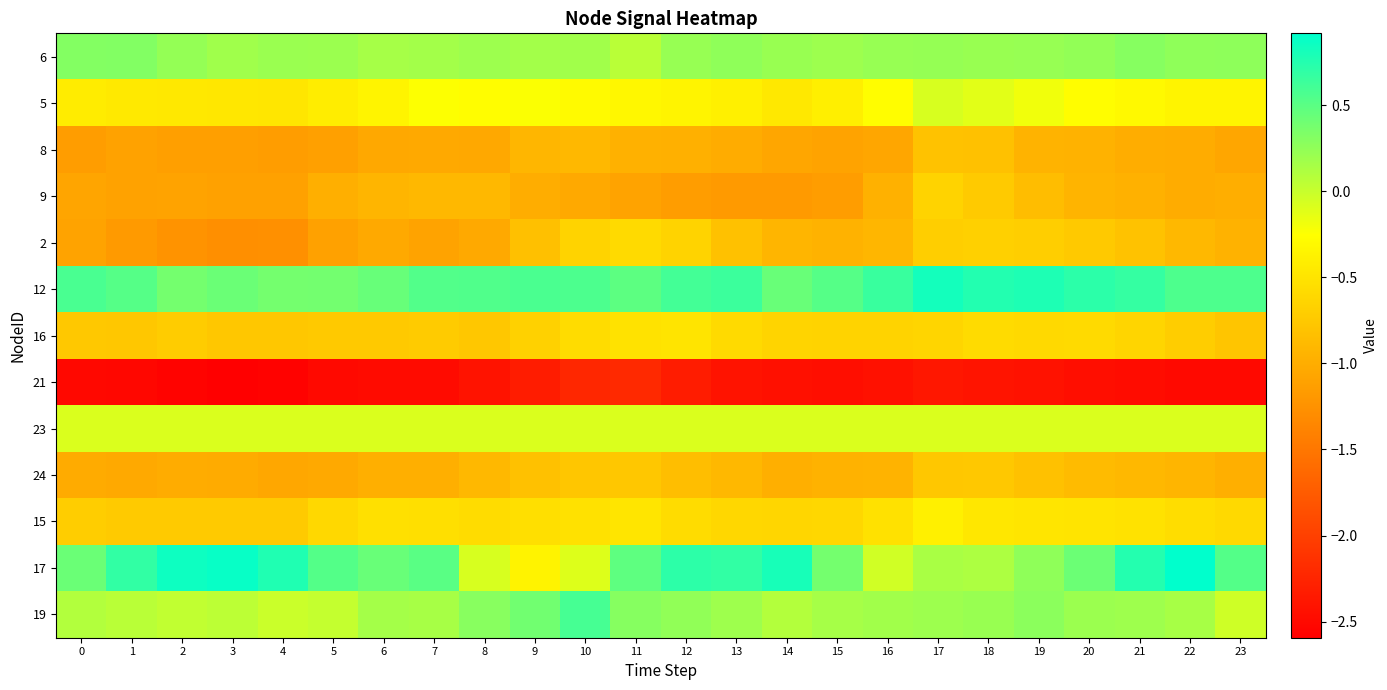

Reading right to left, transcribe all the data shown in this chart.

6: 23=0.3	22=0.3	21=0.3	20=0.2	19=0.2	18=0.2	17=0.2	16=0.2	15=0.2	14=0.2	13=0.3	12=0.2	11=0.1	10=0.2	9=0.2	8=0.2	7=0.2	6=0.2	5=0.2	4=0.2	3=0.2	2=0.2	1=0.3	0=0.3
5: 23=-0.4	22=-0.3	21=-0.3	20=-0.3	19=-0.2	18=-0.1	17=-0.1	16=-0.3	15=-0.4	14=-0.5	13=-0.4	12=-0.3	11=-0.3	10=-0.3	9=-0.2	8=-0.3	7=-0.2	6=-0.4	5=-0.4	4=-0.5	3=-0.5	2=-0.5	1=-0.4	0=-0.4
8: 23=-1.1	22=-1.0	21=-1.0	20=-1.0	19=-0.9	18=-0.8	17=-0.8	16=-1.1	15=-1.1	14=-1.1	13=-1.0	12=-1.0	11=-1.0	10=-0.9	9=-0.9	8=-1.0	7=-1.0	6=-1.0	5=-1.1	4=-1.1	3=-1.1	2=-1.1	1=-1.1	0=-1.1
9: 23=-1.0	22=-1.0	21=-1.0	20=-0.9	19=-0.9	18=-0.7	17=-0.7	16=-1.0	15=-1.1	14=-1.2	13=-1.2	12=-1.1	11=-1.1	10=-1.0	9=-1.0	8=-0.9	7=-0.9	6=-0.9	5=-1.0	4=-1.1	3=-1.1	2=-1.1	1=-1.1	0=-1.1
2: 23=-1.0	22=-0.9	21=-0.8	20=-0.7	19=-0.7	18=-0.7	17=-0.7	16=-0.9	15=-1.0	14=-0.9	13=-0.8	12=-0.7	11=-0.6	10=-0.7	9=-0.8	8=-1.0	7=-1.1	6=-1.0	5=-1.1	4=-1.3	3=-1.3	2=-1.2	1=-1.2	0=-1.1
12: 23=0.6	22=0.6	21=0.7	20=0.7	19=0.8	18=0.8	17=0.8	16=0.7	15=0.5	14=0.4	13=0.6	12=0.6	11=0.5	10=0.6	9=0.6	8=0.5	7=0.5	6=0.4	5=0.4	4=0.4	3=0.4	2=0.4	1=0.5	0=0.6
16: 23=-0.8	22=-0.7	21=-0.6	20=-0.6	19=-0.6	18=-0.6	17=-0.6	16=-0.7	15=-0.7	14=-0.6	13=-0.6	12=-0.5	11=-0.5	10=-0.6	9=-0.7	8=-0.8	7=-0.7	6=-0.7	5=-0.7	4=-0.8	3=-0.8	2=-0.7	1=-0.8	0=-0.8
21: 23=-2.5	22=-2.5	21=-2.5	20=-2.5	19=-2.4	18=-2.4	17=-2.4	16=-2.4	15=-2.5	14=-2.4	13=-2.4	12=-2.3	11=-2.2	10=-2.2	9=-2.3	8=-2.4	7=-2.5	6=-2.5	5=-2.5	4=-2.6	3=-2.6	2=-2.6	1=-2.5	0=-2.5
23: 23=-0.1	22=-0.1	21=-0.1	20=-0.1	19=-0.1	18=-0.1	17=-0.1	16=-0.1	15=-0.1	14=-0.1	13=-0.1	12=-0.1	11=-0.1	10=-0.1	9=-0.1	8=-0.1	7=-0.1	6=-0.1	5=-0.1	4=-0.1	3=-0.1	2=-0.1	1=-0.1	0=-0.1
24: 23=-1.0	22=-0.9	21=-0.9	20=-0.9	19=-0.8	18=-0.8	17=-0.8	16=-0.9	15=-1.0	14=-1.0	13=-0.9	12=-0.8	11=-0.8	10=-0.8	9=-0.8	8=-0.9	7=-1.0	6=-1.0	5=-1.0	4=-1.1	3=-1.0	2=-1.0	1=-1.0	0=-1.0
15: 23=-0.6	22=-0.6	21=-0.5	20=-0.5	19=-0.5	18=-0.5	17=-0.4	16=-0.5	15=-0.6	14=-0.6	13=-0.6	12=-0.6	11=-0.5	10=-0.5	9=-0.6	8=-0.6	7=-0.5	6=-0.5	5=-0.6	4=-0.7	3=-0.7	2=-0.7	1=-0.7	0=-0.7
17: 23=0.5	22=0.9	21=0.7	20=0.4	19=0.3	18=0.1	17=0.1	16=-0.0	15=0.4	14=0.8	13=0.7	12=0.7	11=0.5	10=-0.1	9=-0.4	8=-0.1	7=0.5	6=0.4	5=0.5	4=0.8	3=0.9	2=0.8	1=0.7	0=0.4
19: 23=-0.0	22=0.1	21=0.2	20=0.2	19=0.3	18=0.2	17=0.2	16=0.2	15=0.1	14=0.1	13=0.2	12=0.2	11=0.3	10=0.6	9=0.4	8=0.3	7=0.1	6=0.2	5=0.0	4=-0.0	3=0.1	2=0.0	1=0.1	0=0.1